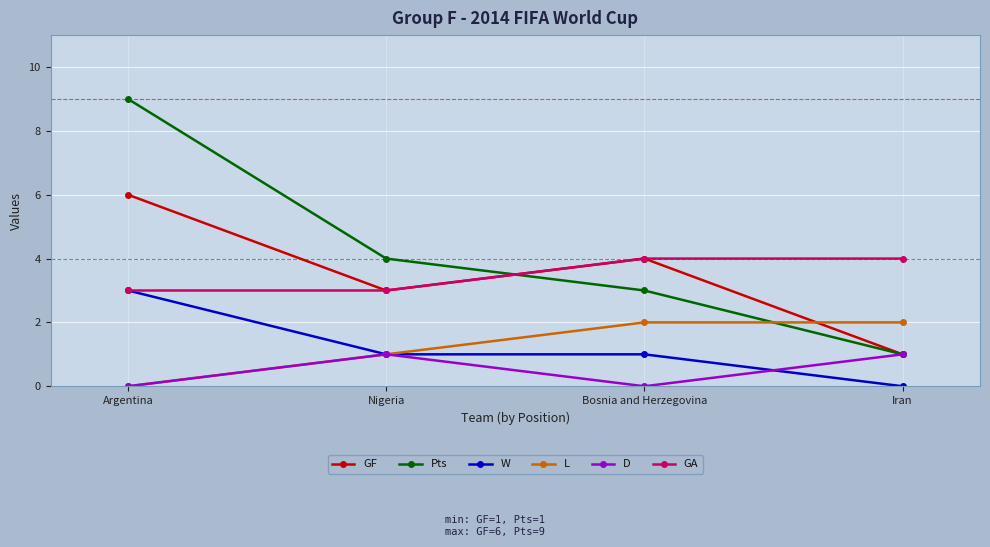

List the series in order of their peak value, highest first.

Pts, GF, GA, W, L, D